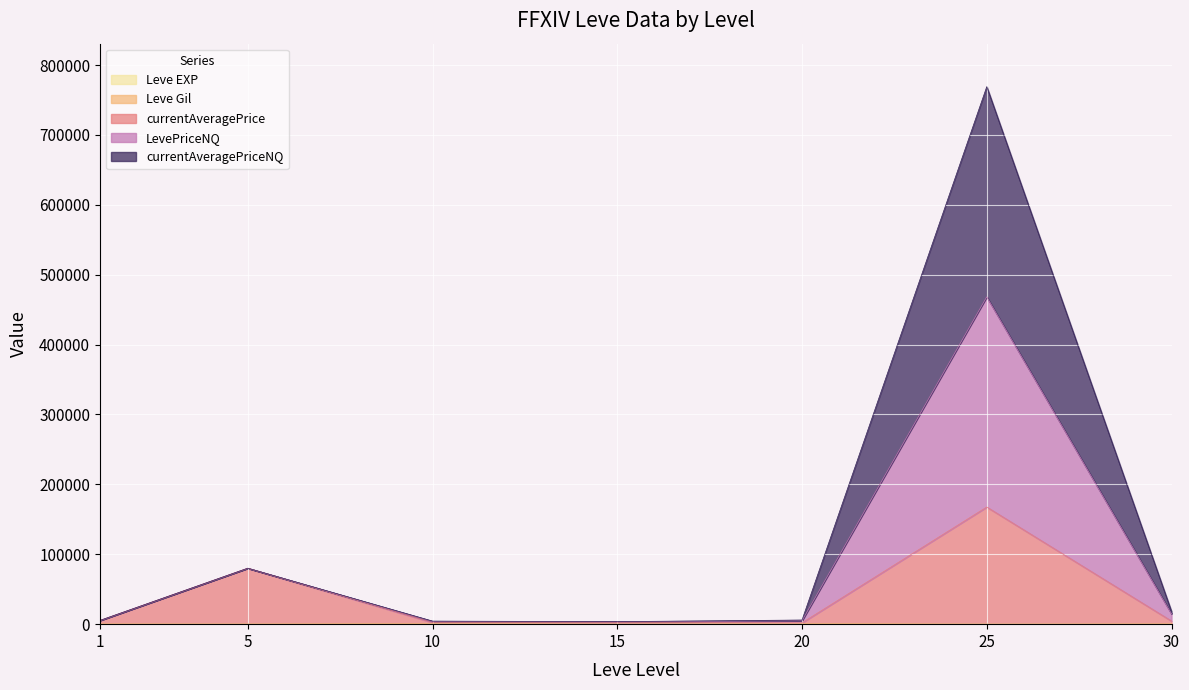

Where does the LevePriceNQ series first go above 5912?

5